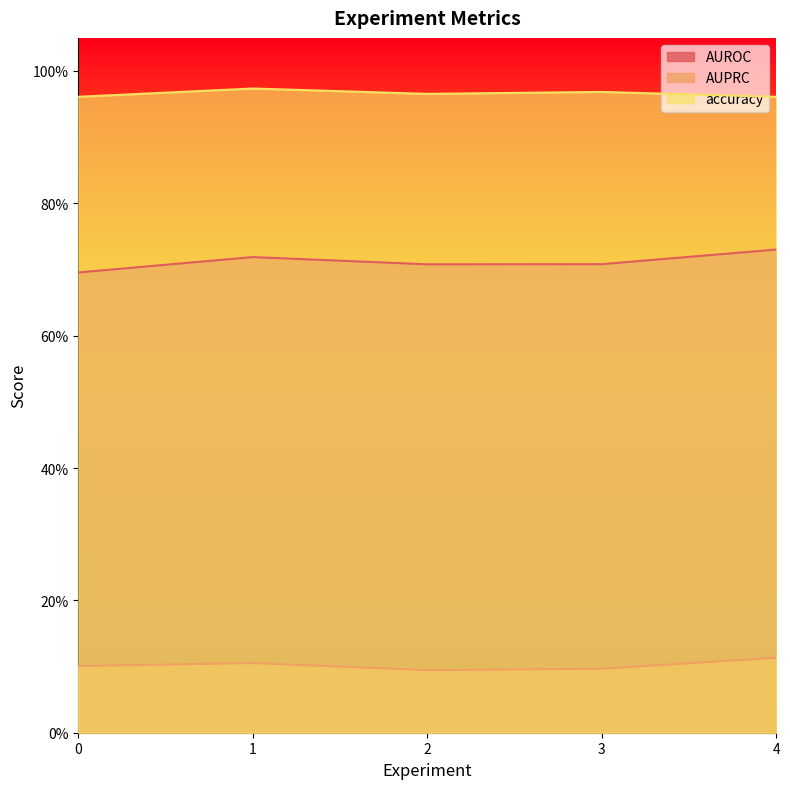

The value of AUPRC at 4 is 0.2. True or false?

False